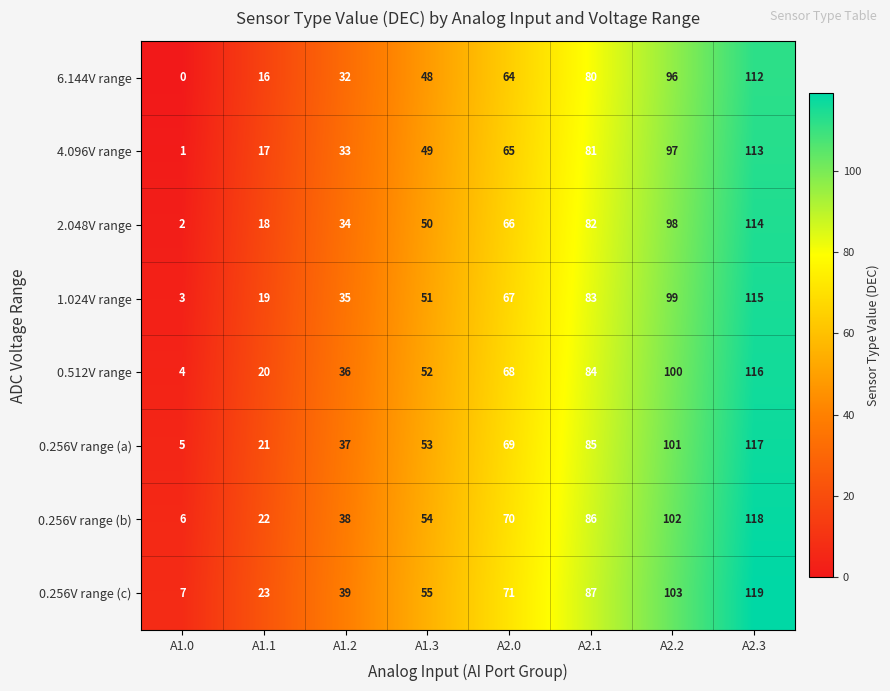

Is it true that 0.256V range (c) equals 87 at A2.1?

True